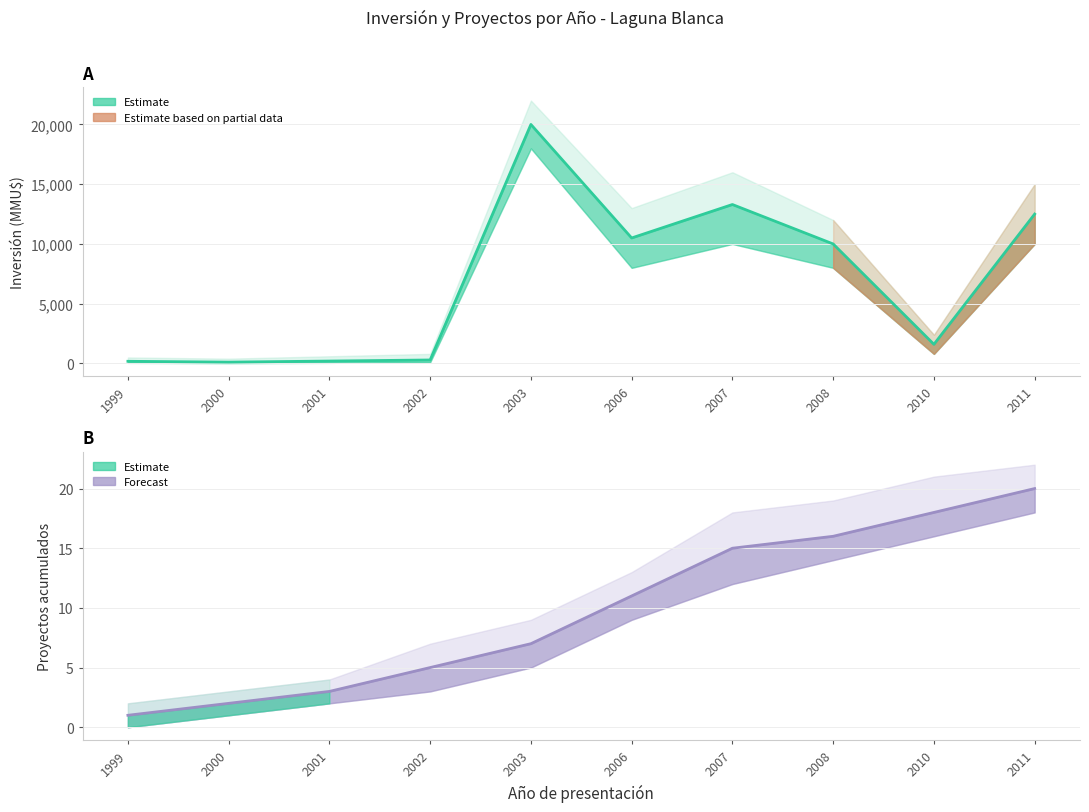

What is the change in value from 2000 to 2006?

+10390